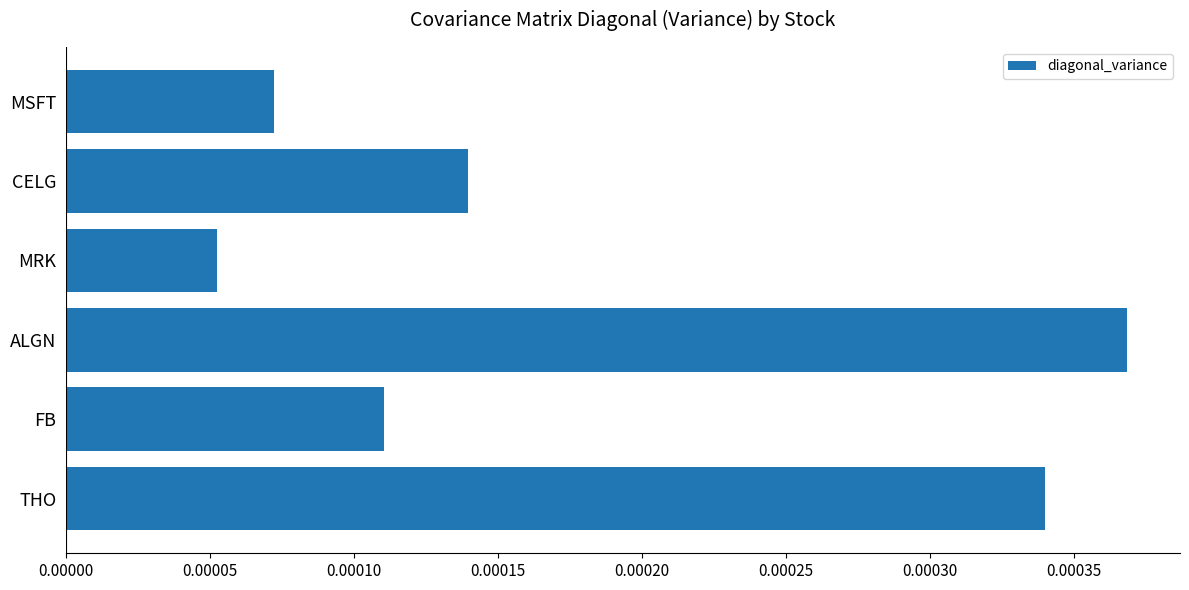

Count the values in the range 0 to 1.

6